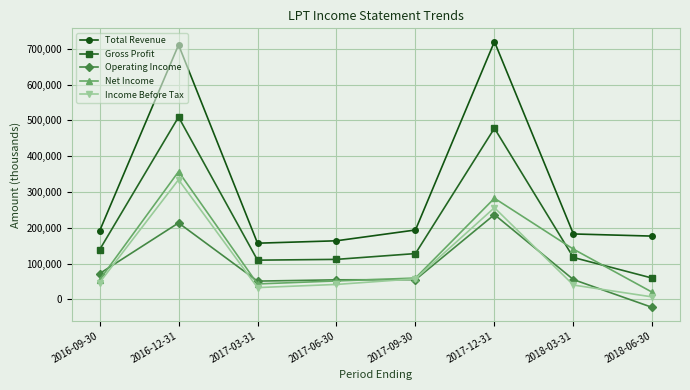

Count the number of categories in the chart.

8